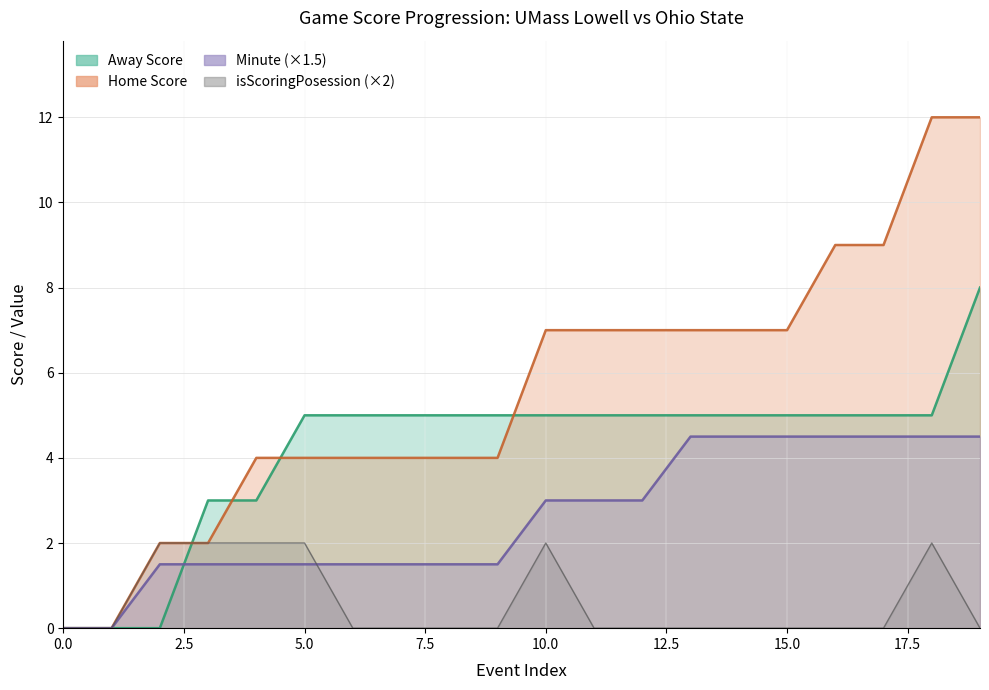

The isScoringPosession series shows 0.7 at 0. True or false?

False